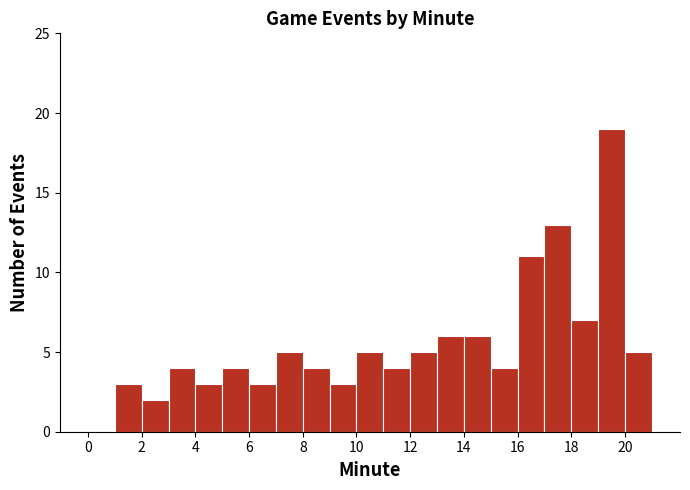

Over which range of the x-axis is the bar tallest?

19 to 20